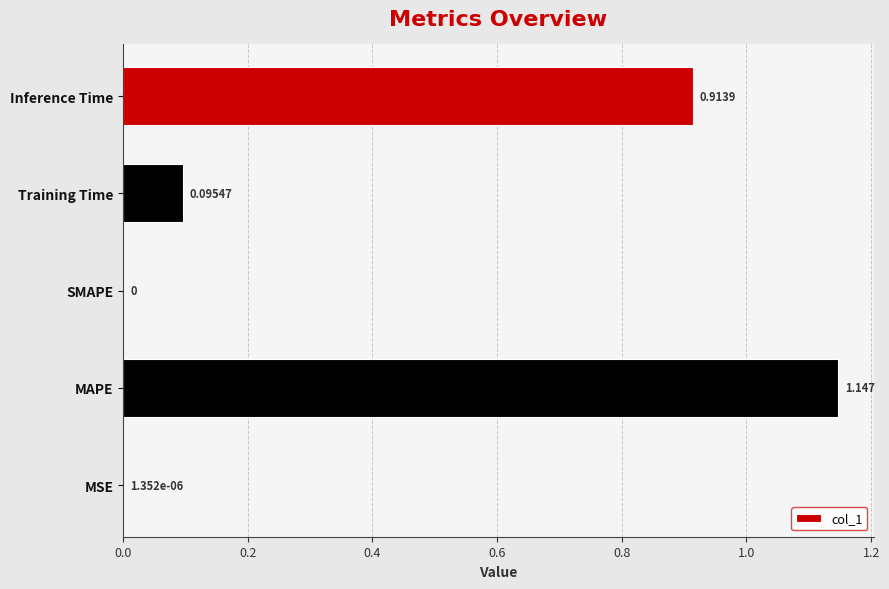

Which label corresponds to the largest value in the chart?

MAPE